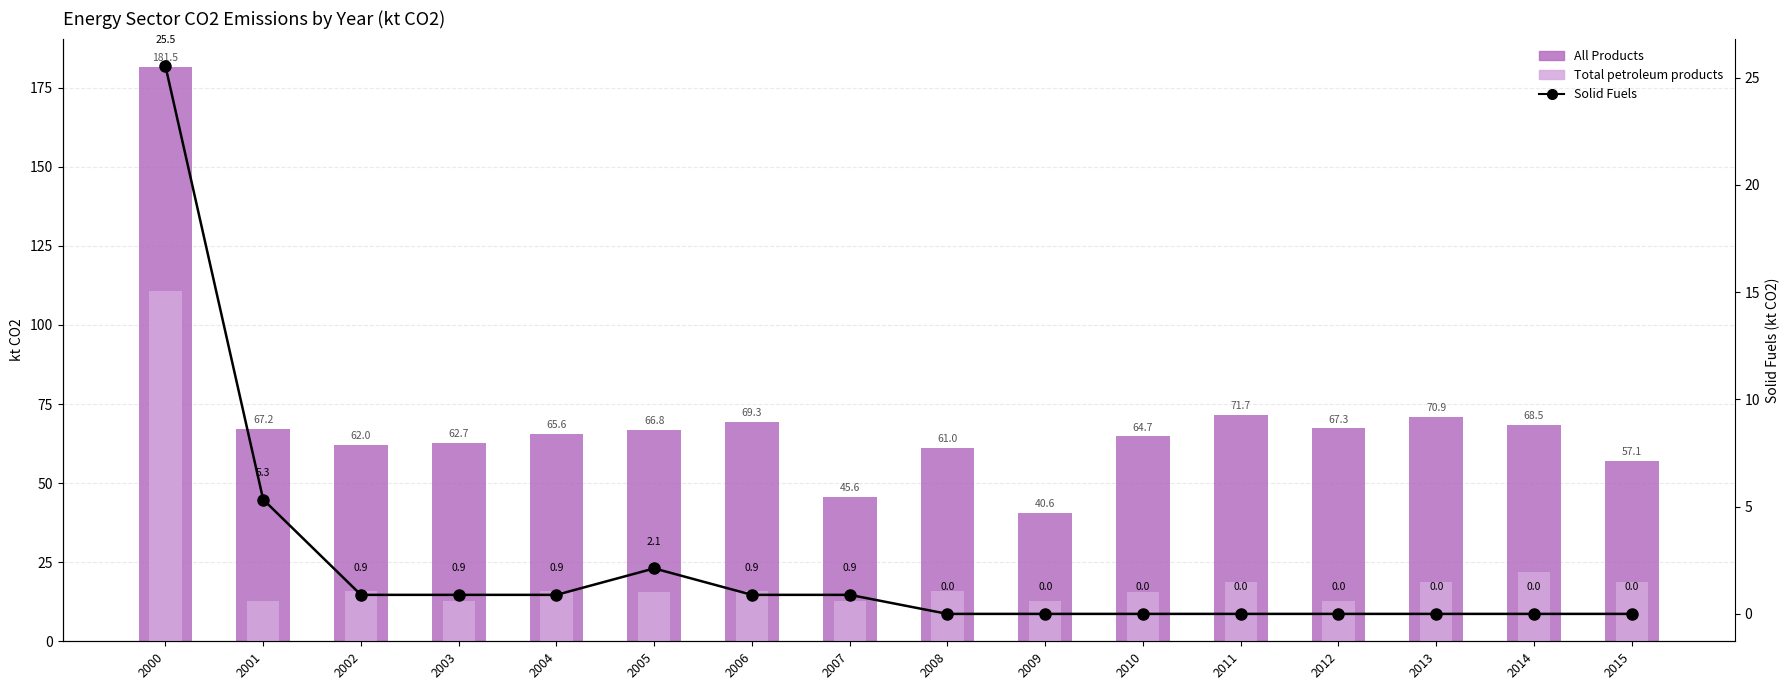

Reading left to right, extract all data points from this chart.

All Products: 2000=181.5	2001=67.2	2002=62.0	2003=62.7	2004=65.6	2005=66.8	2006=69.3	2007=45.6	2008=61.0	2009=40.6	2010=64.7	2011=71.7	2012=67.3	2013=70.9	2014=68.5	2015=57.1
Total petroleum products: 2000=110.6	2001=12.7	2002=15.8	2003=12.7	2004=15.8	2005=15.7	2006=15.8	2007=12.7	2008=15.9	2009=12.7	2010=15.7	2011=18.9	2012=12.6	2013=18.9	2014=22.0	2015=18.9
Solid Fuels: 2000=25.5	2001=5.3	2002=0.9	2003=0.9	2004=0.9	2005=2.1	2006=0.9	2007=0.9	2008=0.0	2009=0.0	2010=0.0	2011=0.0	2012=0.0	2013=0.0	2014=0.0	2015=0.0